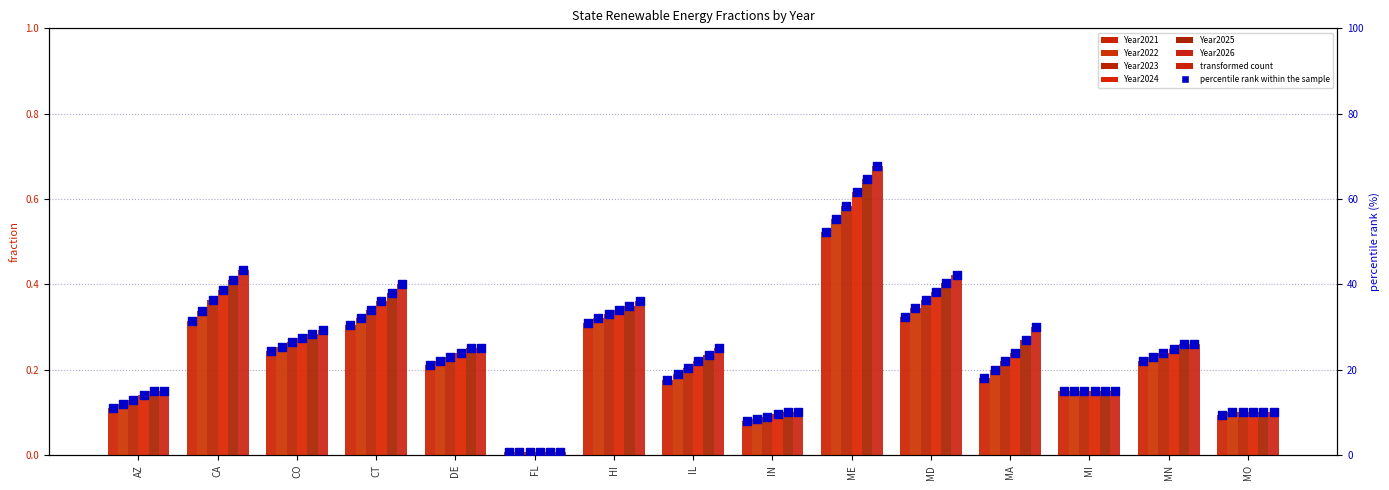

At which category is the sum across all series the highest?

ME